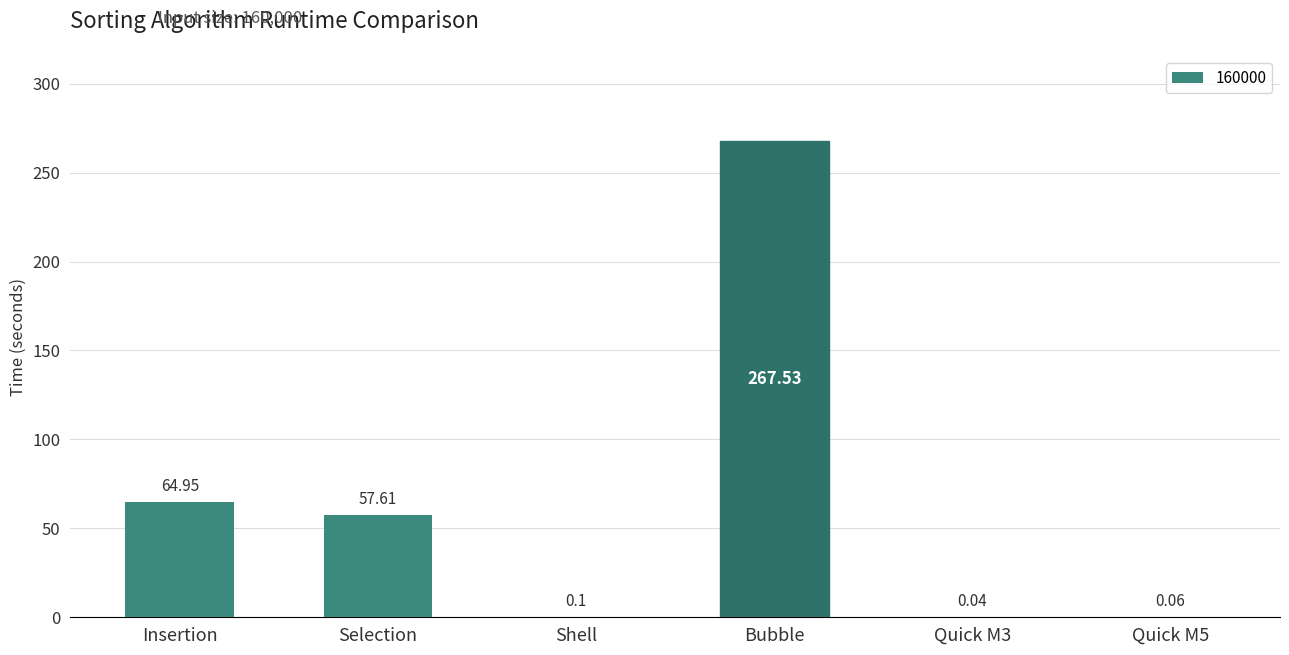

Where does the data first go above 57?

Insertion